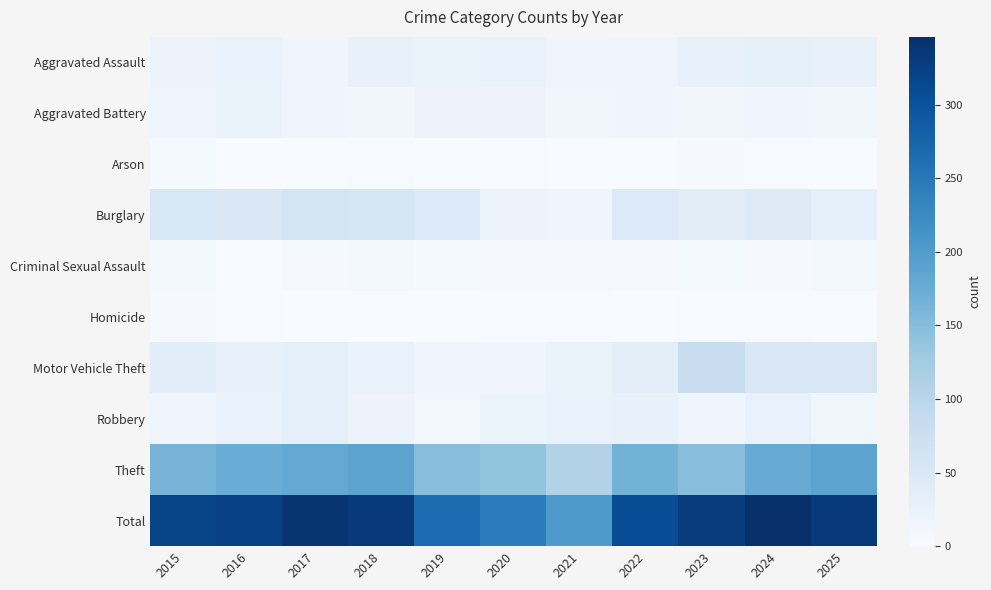

What is the spread (max minus min) of values at 2019?

265